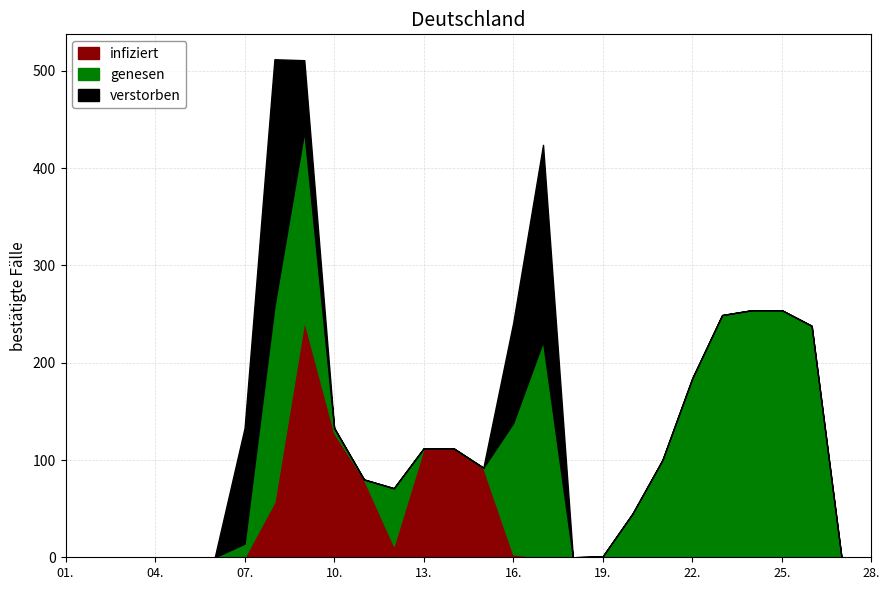

The value of infiziert at 25. is 0. True or false?

True